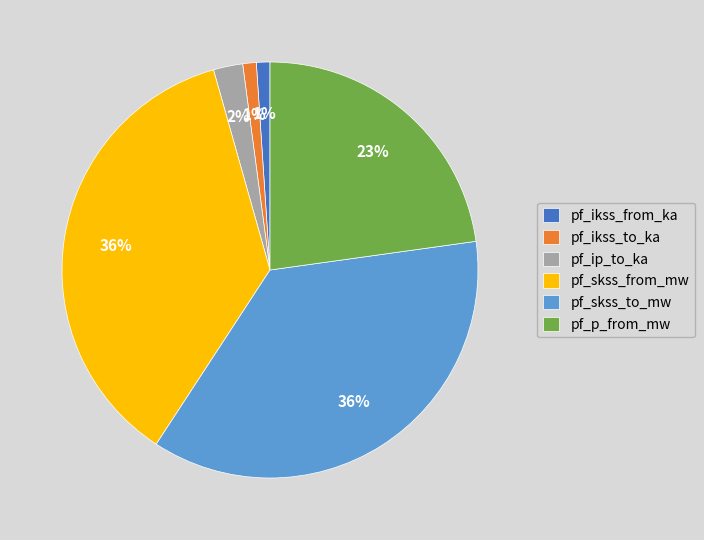

Is pf_skss_to_mw the majority of the pie?

No